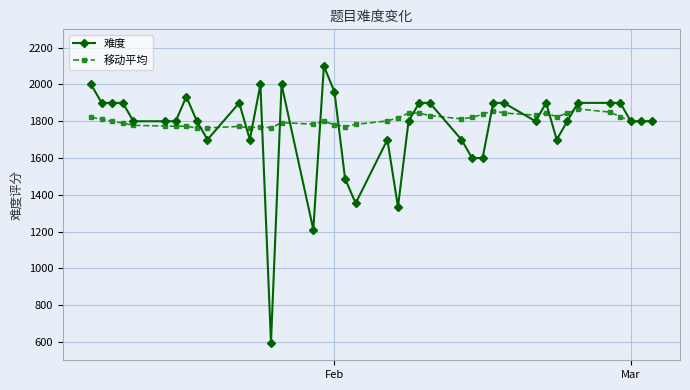

List the series in order of their peak value, highest first.

难度, 移动平均